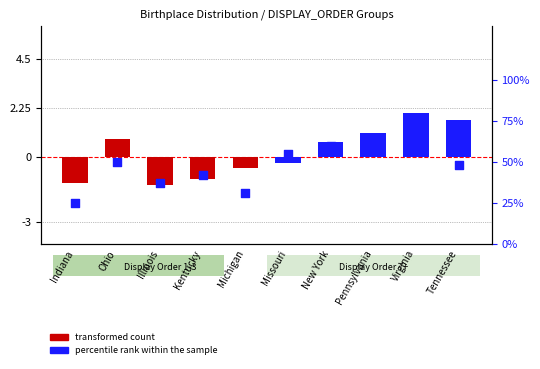

What are all the series names shown in the legend?

transformed count, percentile rank within the sample